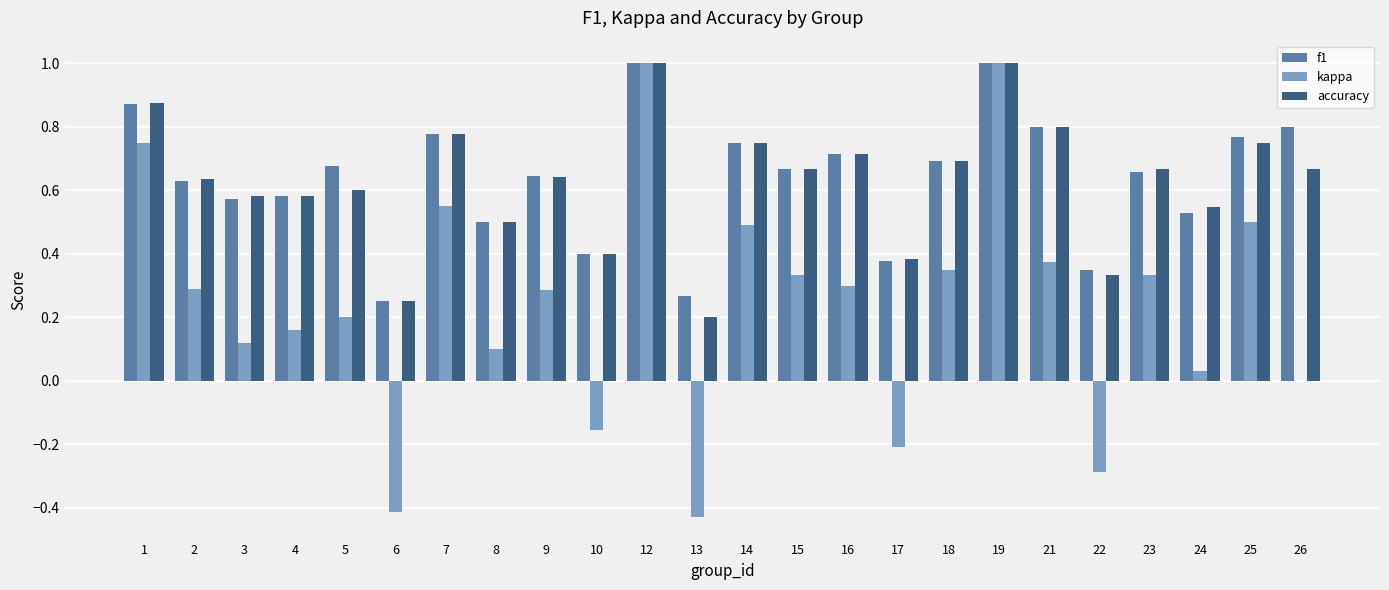

How many accuracy values are between 0 and 1?

24